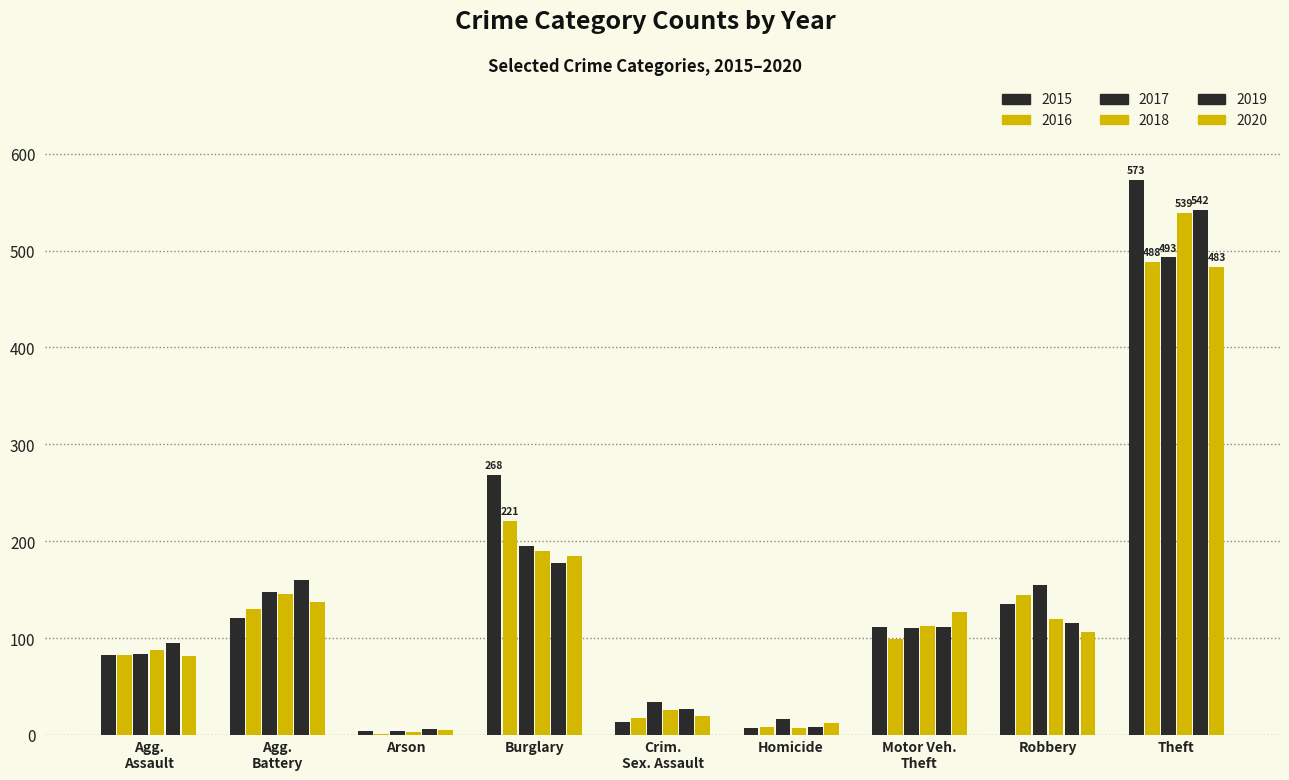

How many data points does each series have?

9